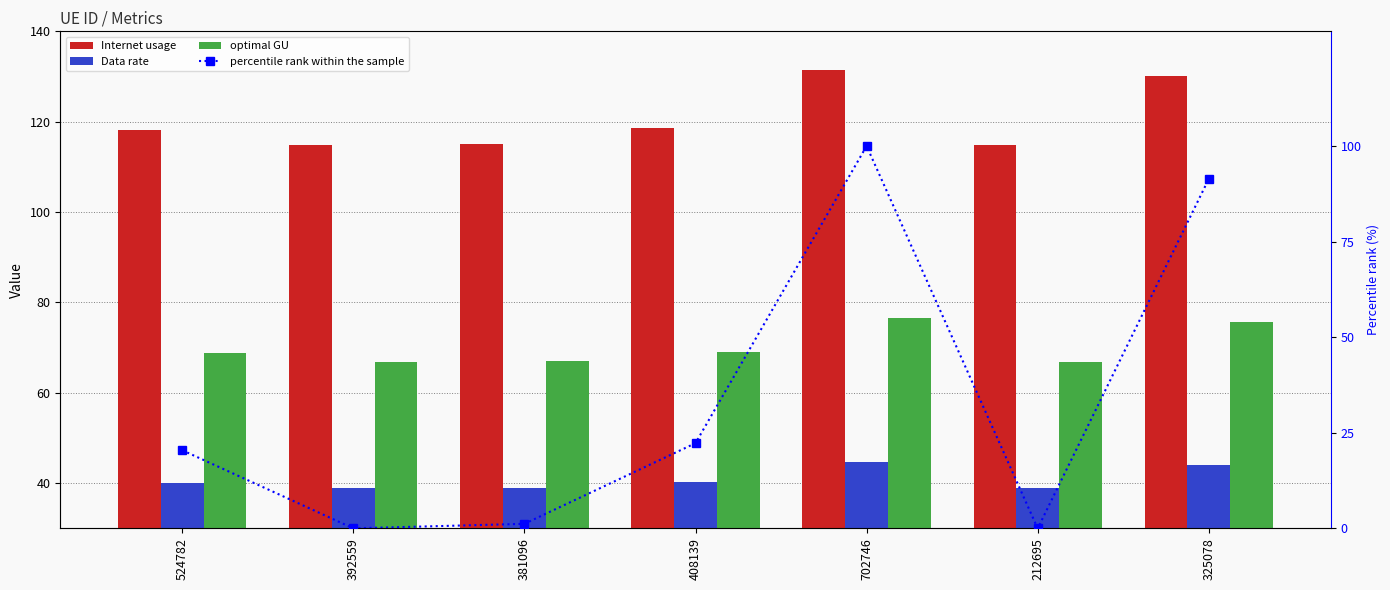

How many values in the Internet usage series exceed 118?

4